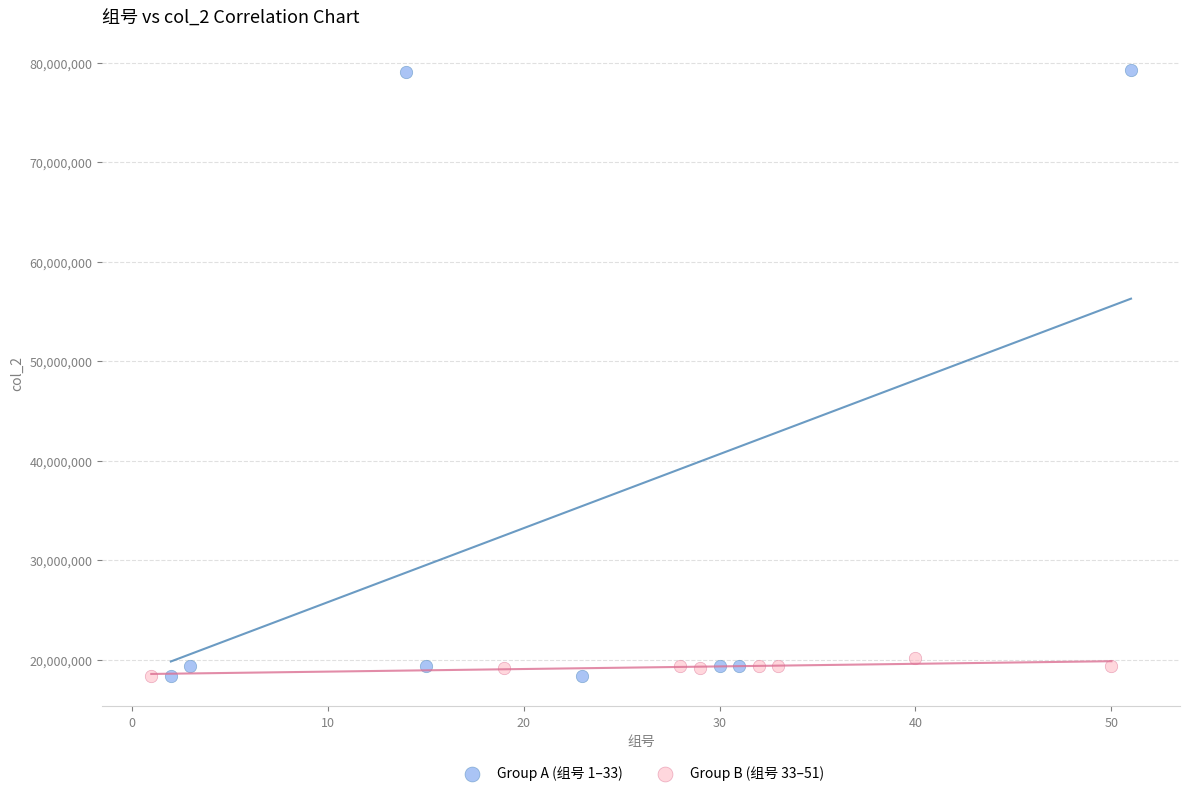

Which series contains the highest Y value?

Group A (组号 1–33)